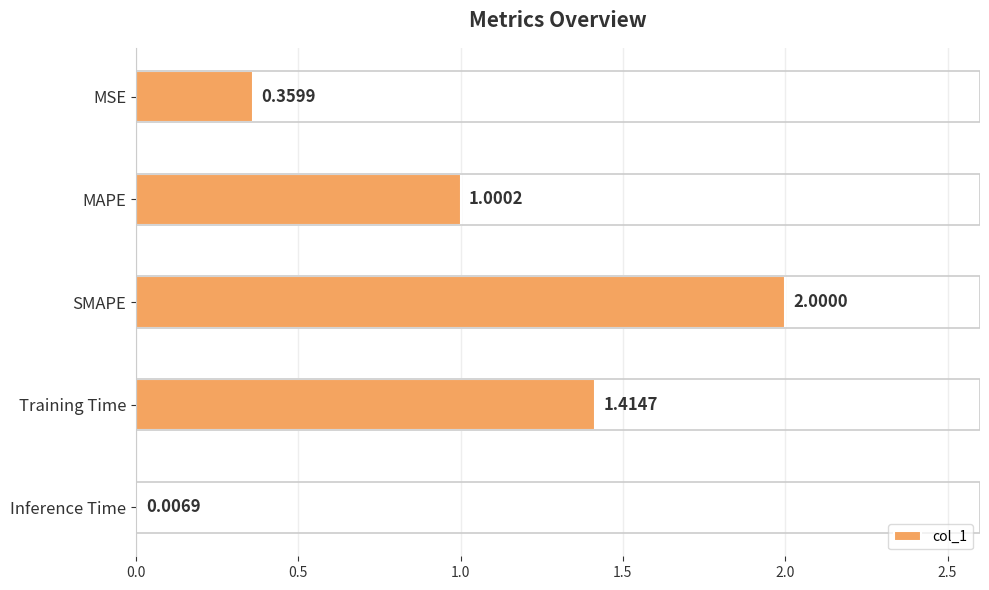

What is the sum of all values?

4.8